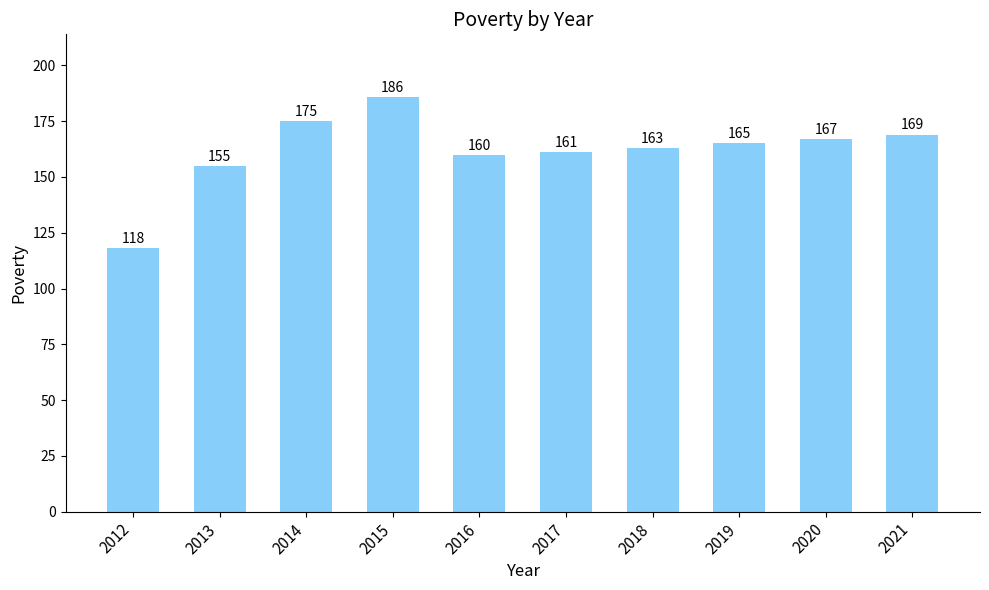

List the labels in order of value, smallest first.

2012, 2013, 2016, 2017, 2018, 2019, 2020, 2021, 2014, 2015